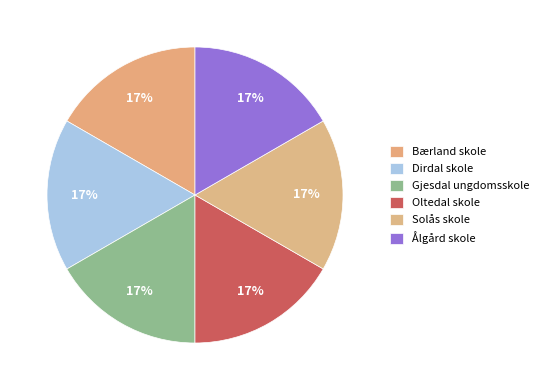

How many segments does this pie chart have?

6